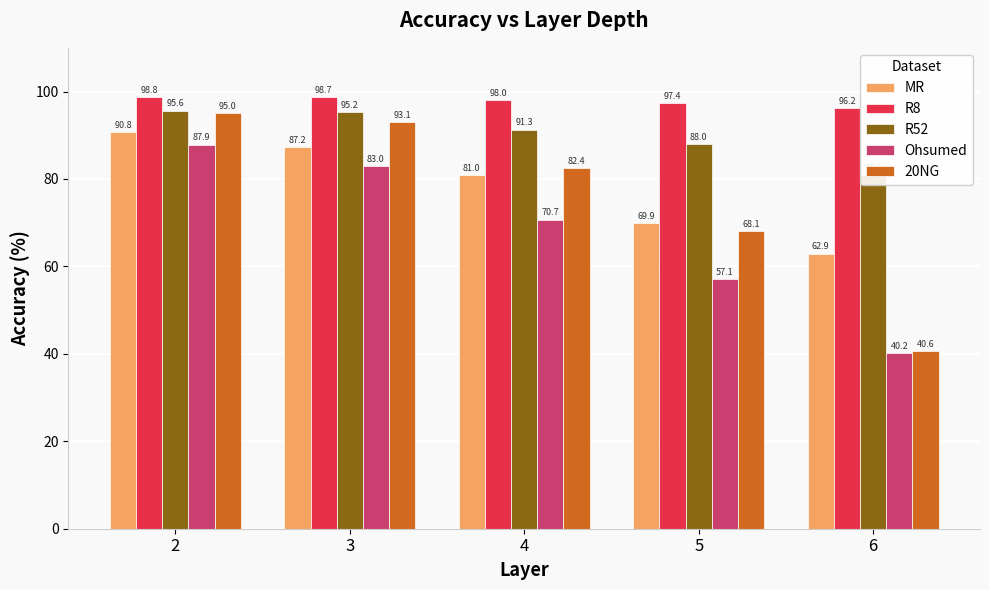

Where does the MR series first go above 80?

2